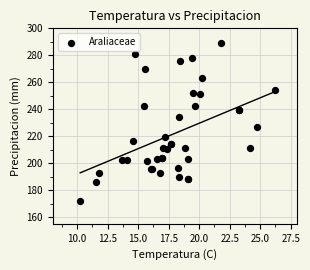

What Y value in the scatter plot is closest to 230?

227.1